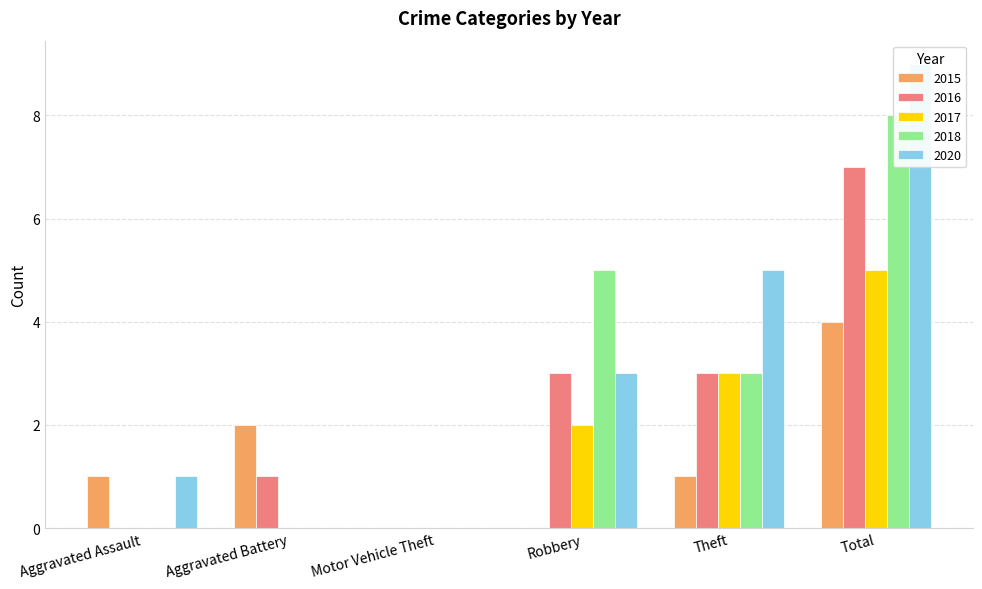

List the labels in order of 2015 value, largest first.

Total, Aggravated Battery, Aggravated Assault, Theft, Motor Vehicle Theft, Robbery